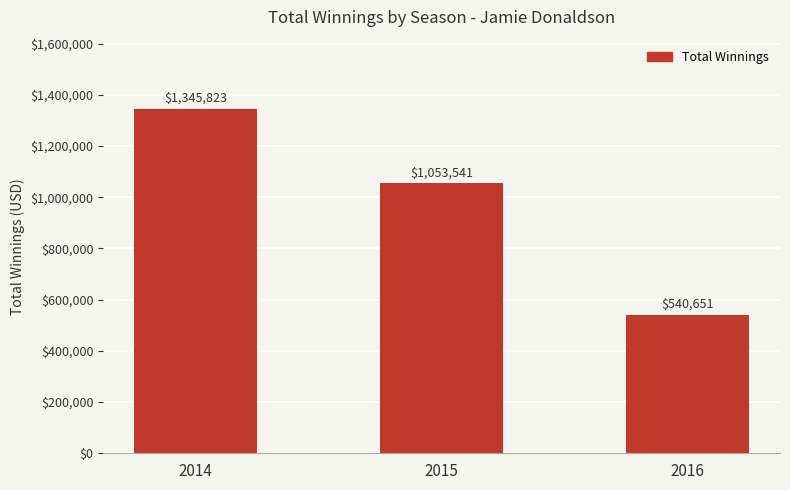

What is the average value?

980005